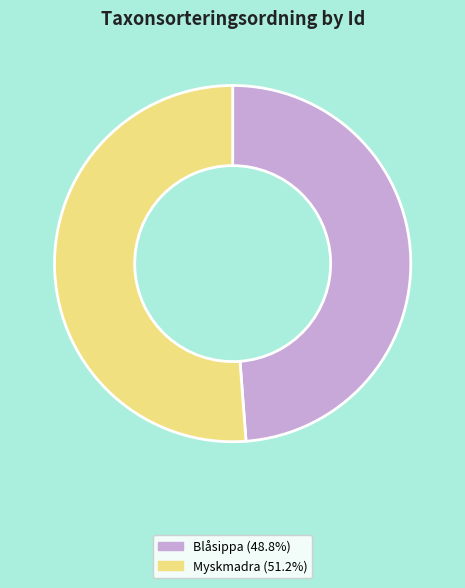

Is there any slice that represents more than half of the pie?

Yes